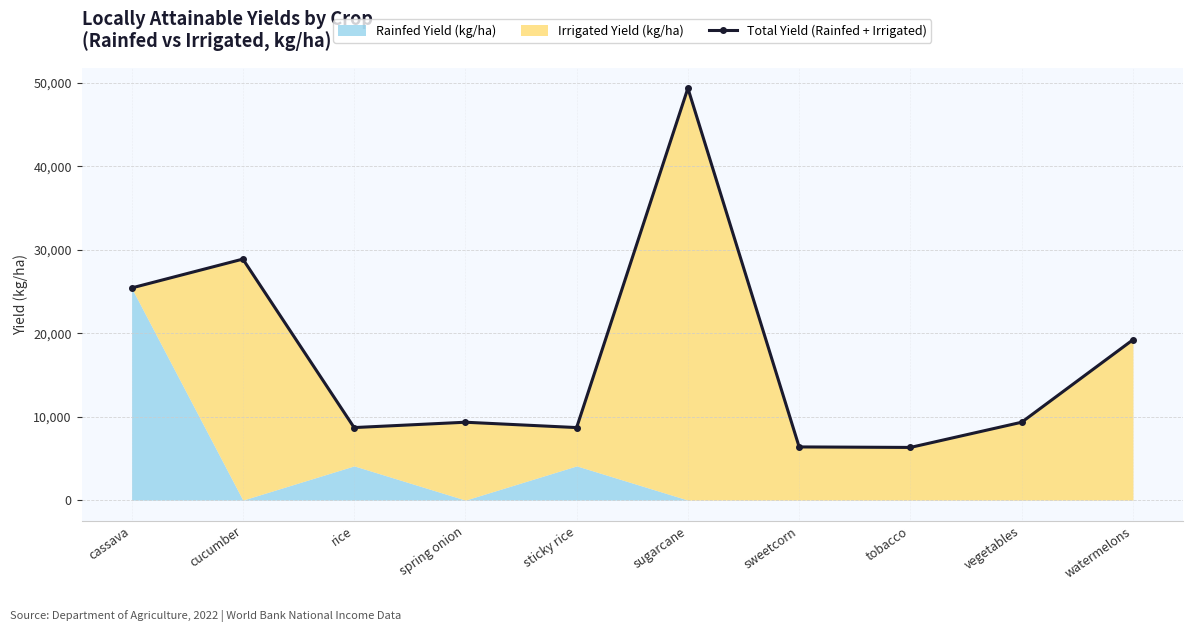

Where does the data first go above 9330?

cassava